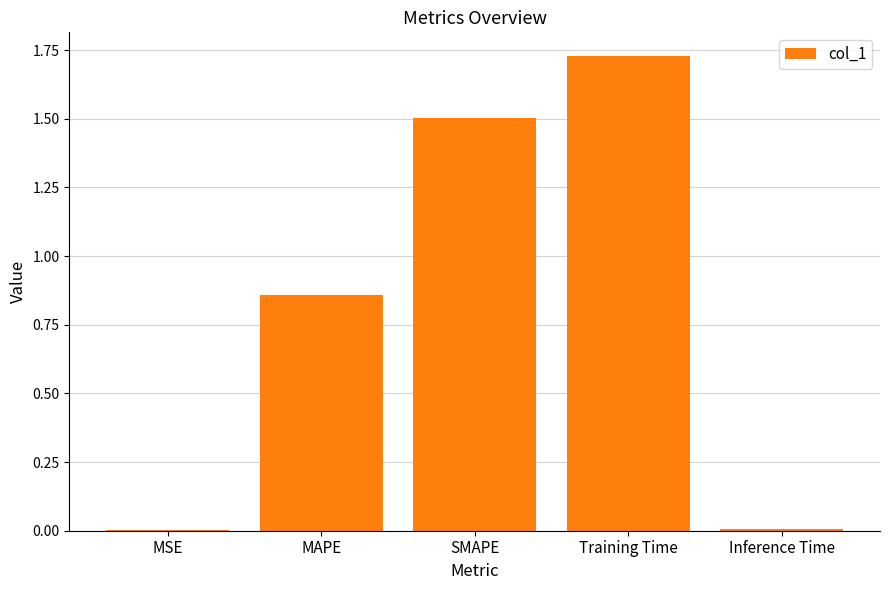

Which has a higher value, SMAPE or MSE?

SMAPE